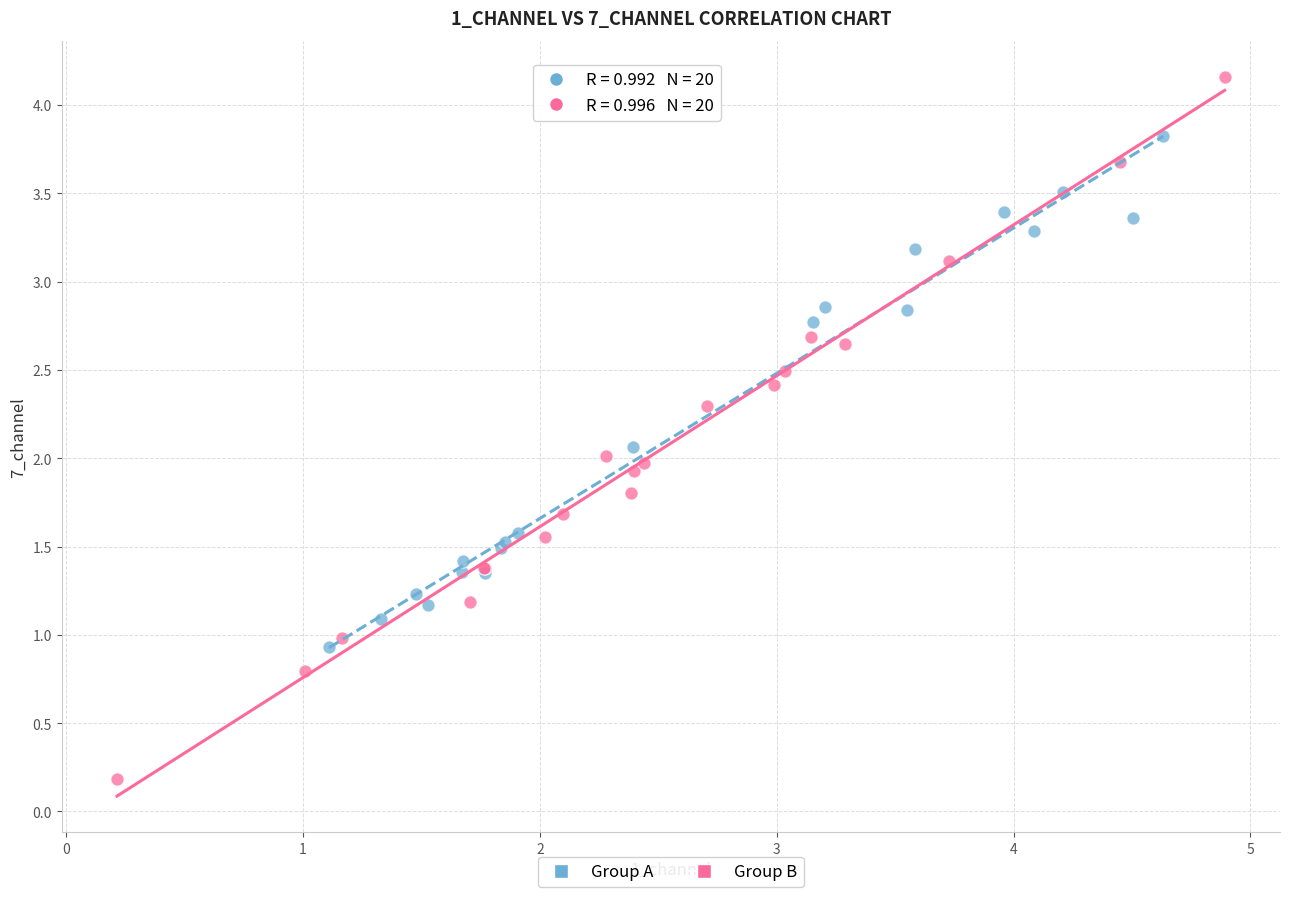

Which series has the widest spread of Y values?

Group B